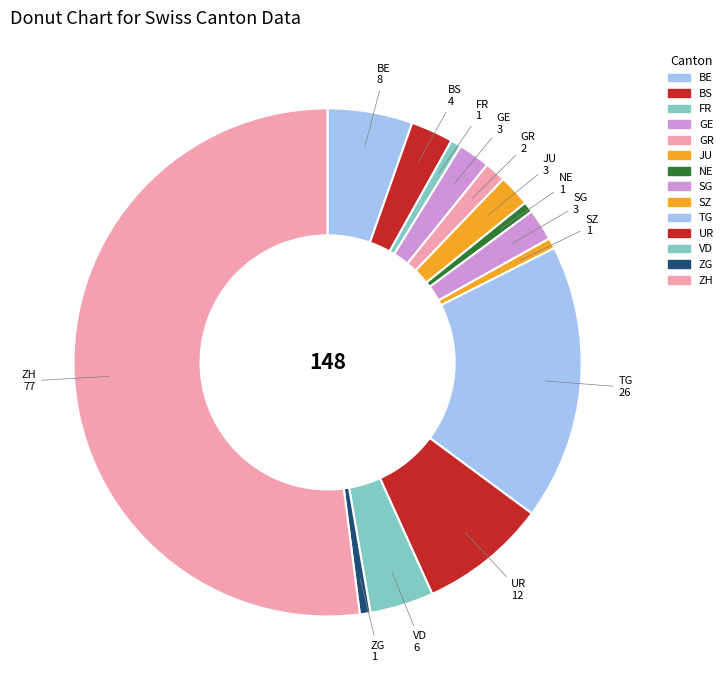

Count the number of slices in the pie.

14